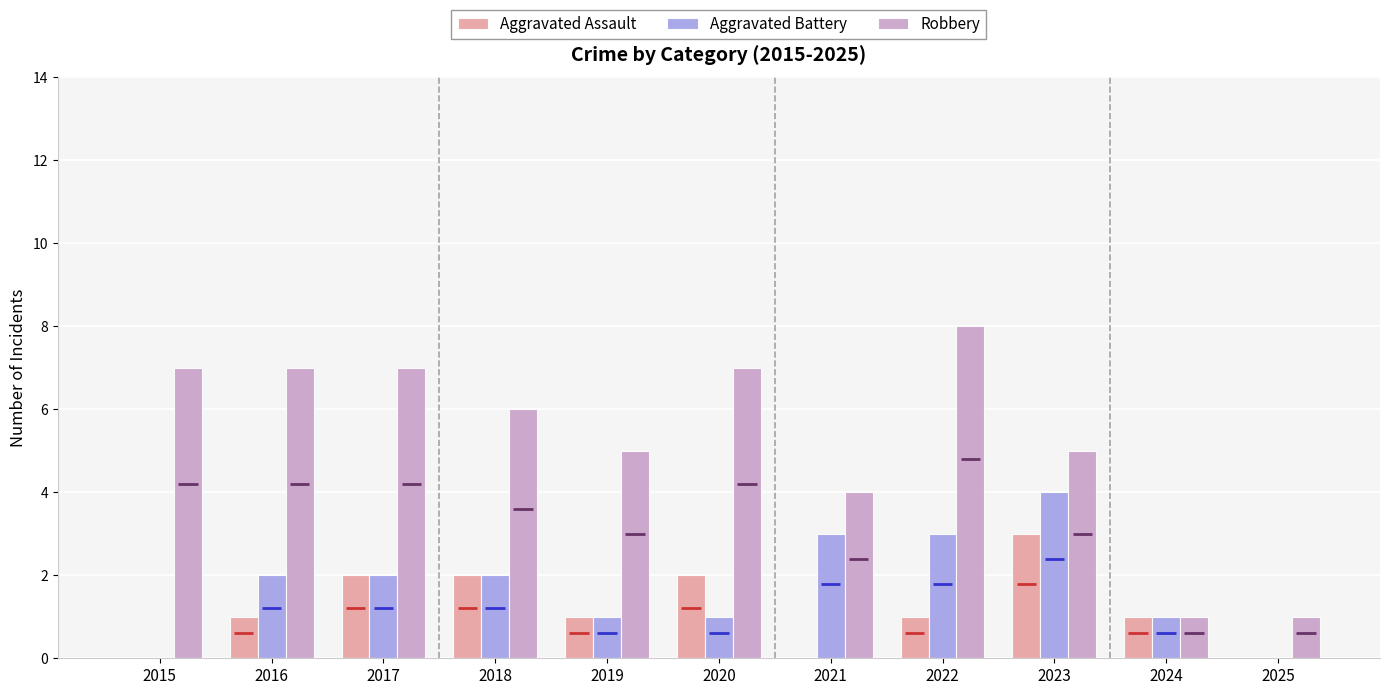

Reading left to right, what are all the values shown in this chart?

Aggravated Assault: 0	1	2	2	1	2	0	1	3	1	0
Aggravated Battery: 0	2	2	2	1	1	3	3	4	1	0
Robbery: 7	7	7	6	5	7	4	8	5	1	1